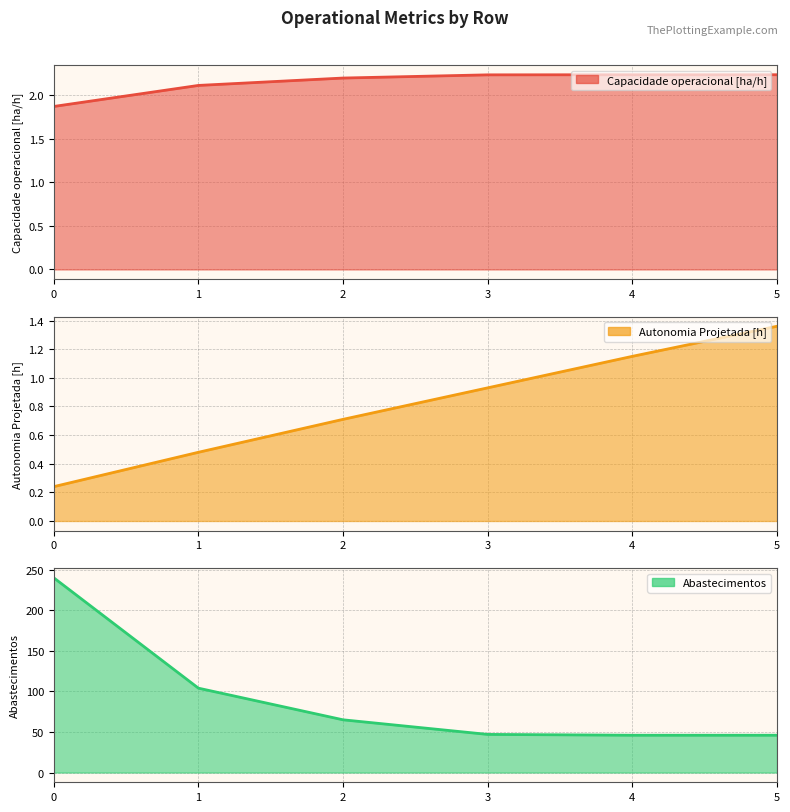

Reading left to right, list all the values displayed in this chart.

Capacidade operacional [ha/h]: 0=1.9	1=2.1	2=2.2	3=2.2	4=2.2	5=2.2
Autonomia Projetada [h]: 0=0.2	1=0.5	2=0.7	3=0.9	4=1.1	5=1.4
Abastecimentos: 0=240.0	1=104.0	2=65.0	3=47.0	4=46.0	5=46.0